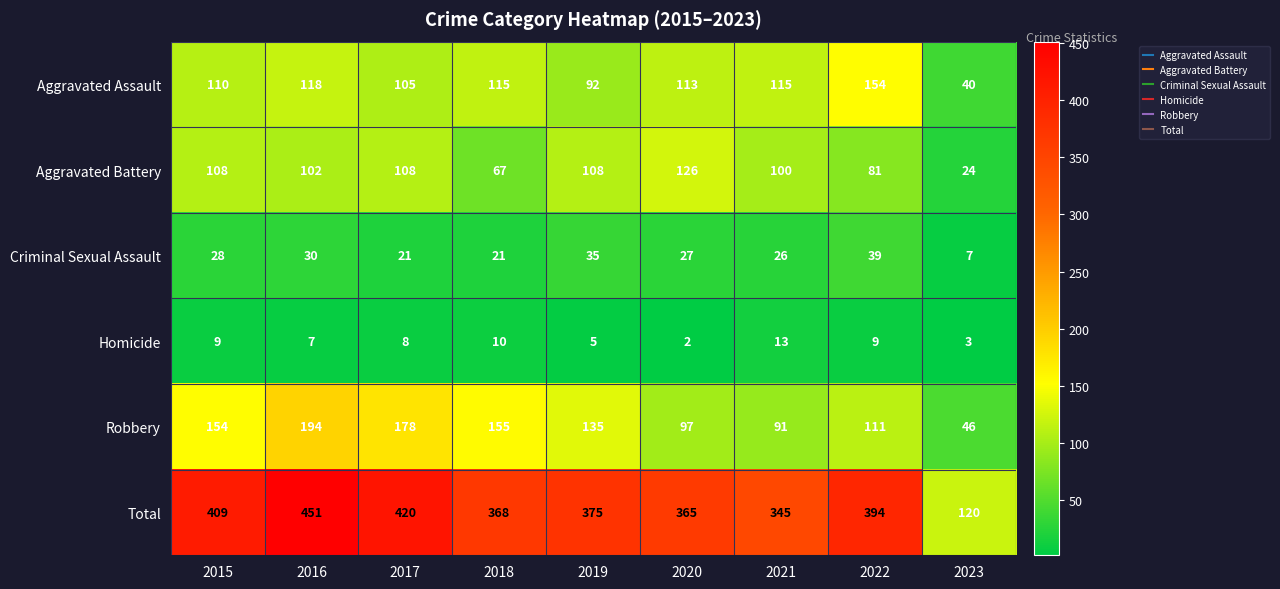

At which label is Robbery closest to 120?

2022